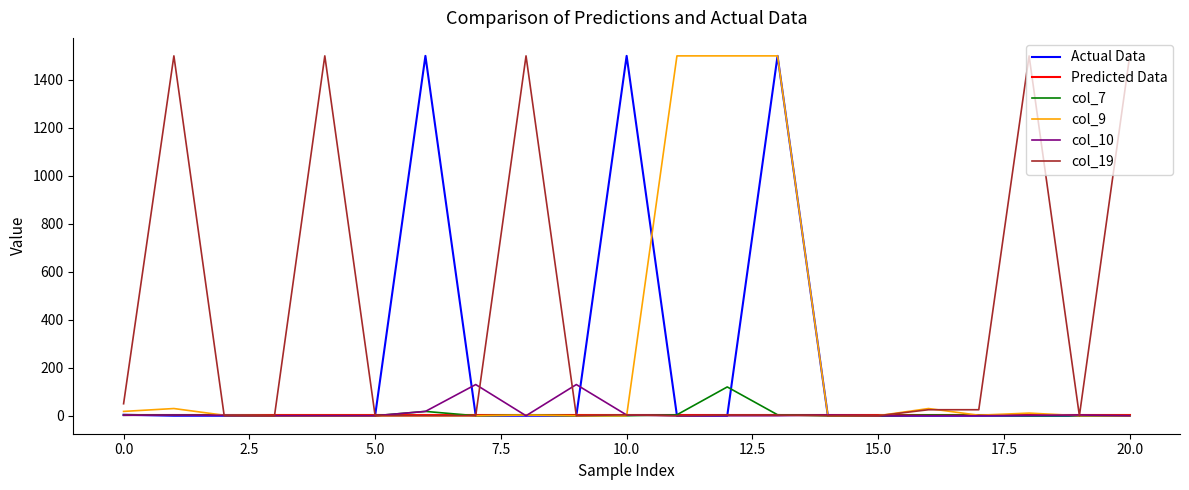

Which series has the largest total across all categories?

col_19